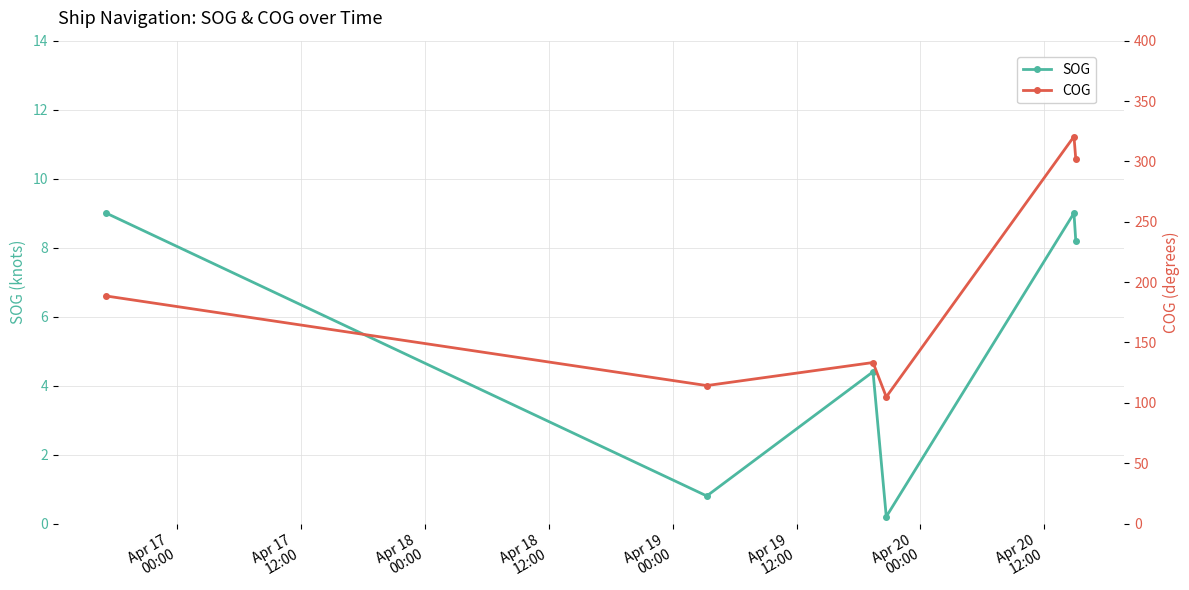

List the series in order of their overall mean, lowest first.

SOG, COG